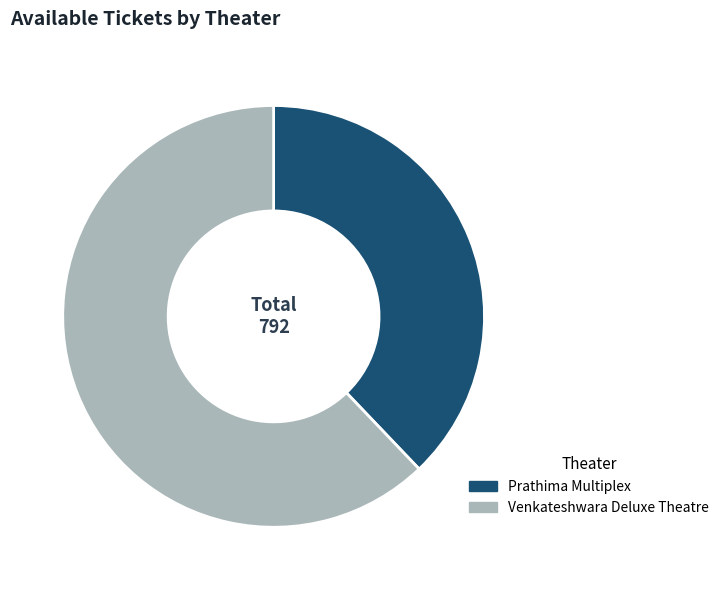

What is the ratio of the value at Venkateshwara Deluxe Theatre to the value at Prathima Multiplex?

1.6